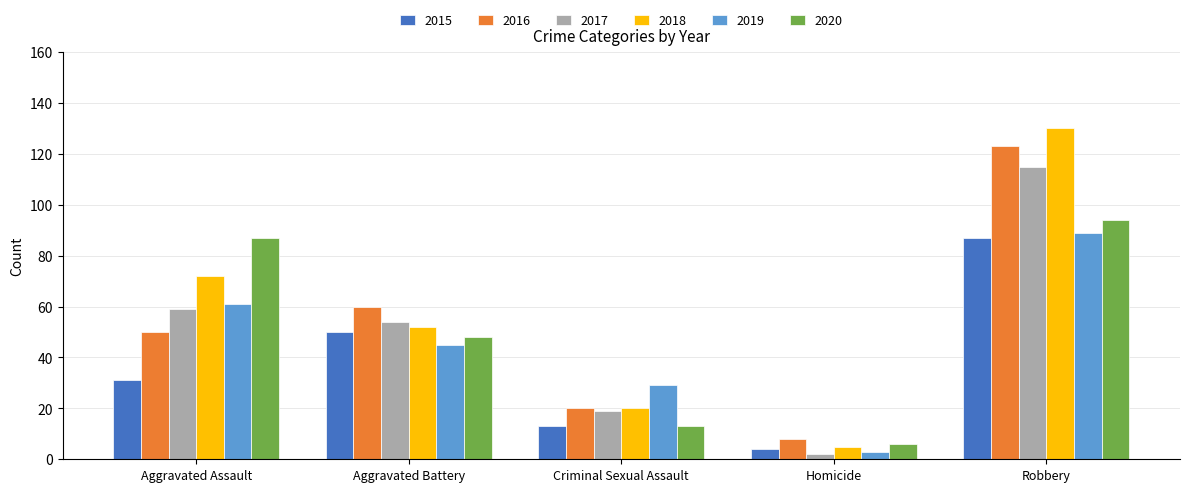

How many groups of bars are there?

5